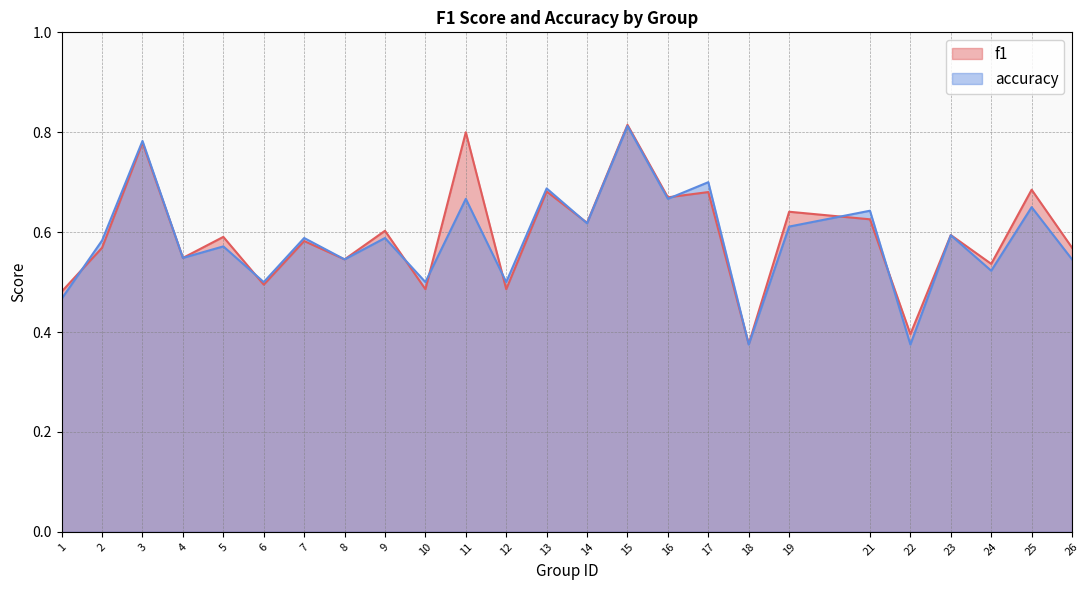

What is the value of the f1 point at the 25th from the left?

0.6